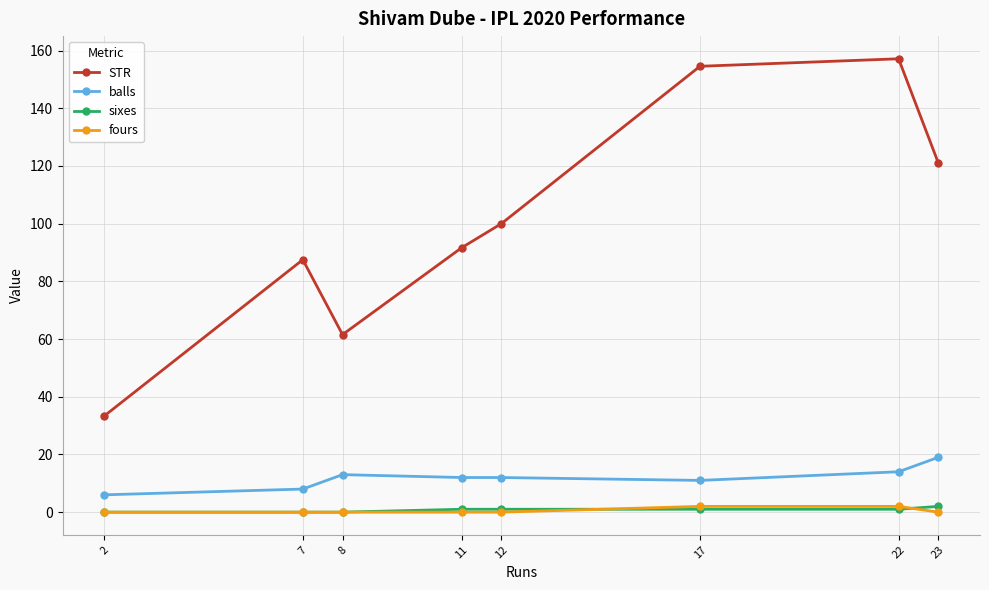

Which series has the largest total across all categories?

STR